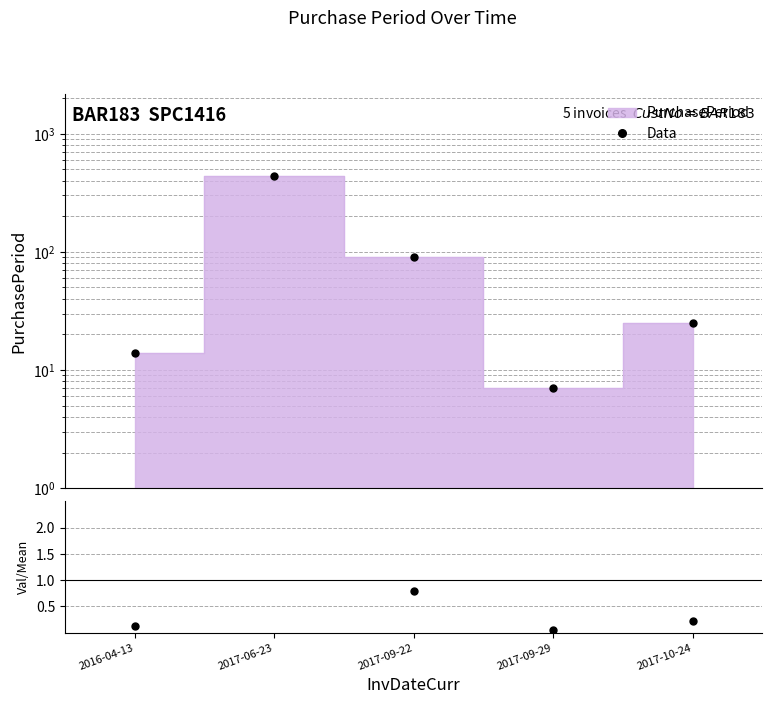

List the labels in order of value, largest first.

2017-06-23, 2017-09-22, 2017-10-24, 2016-04-13, 2017-09-29